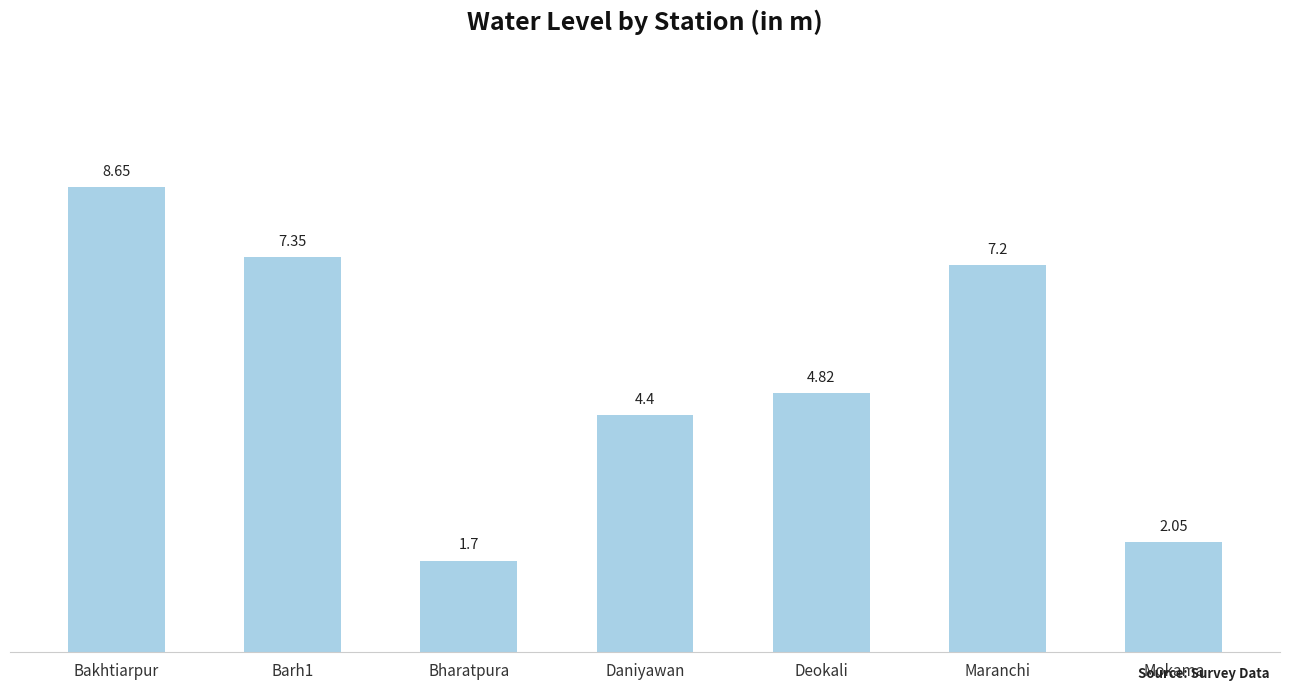

Does the chart contain any negative values?

No